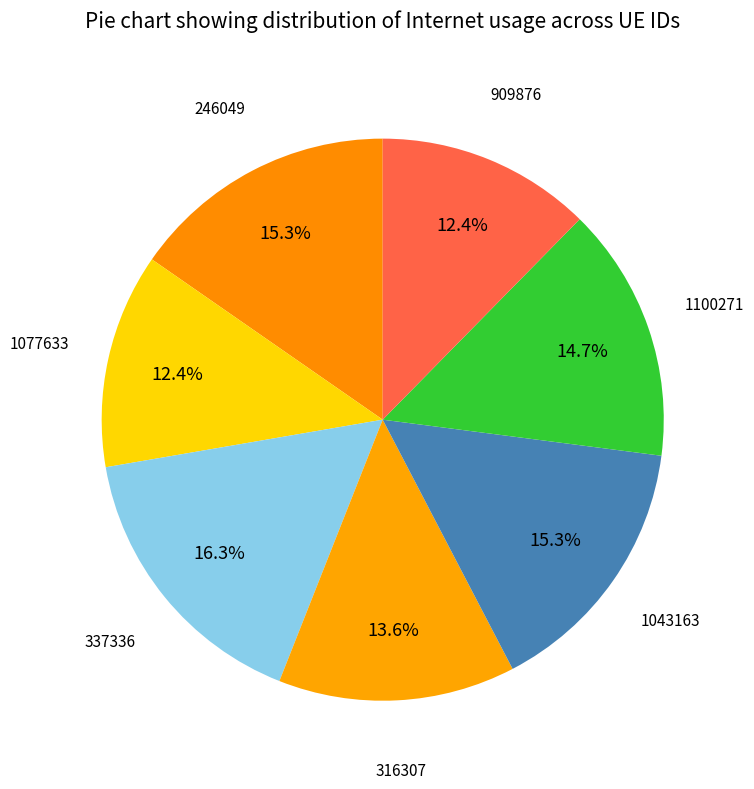

How many slices are in this pie chart?

7